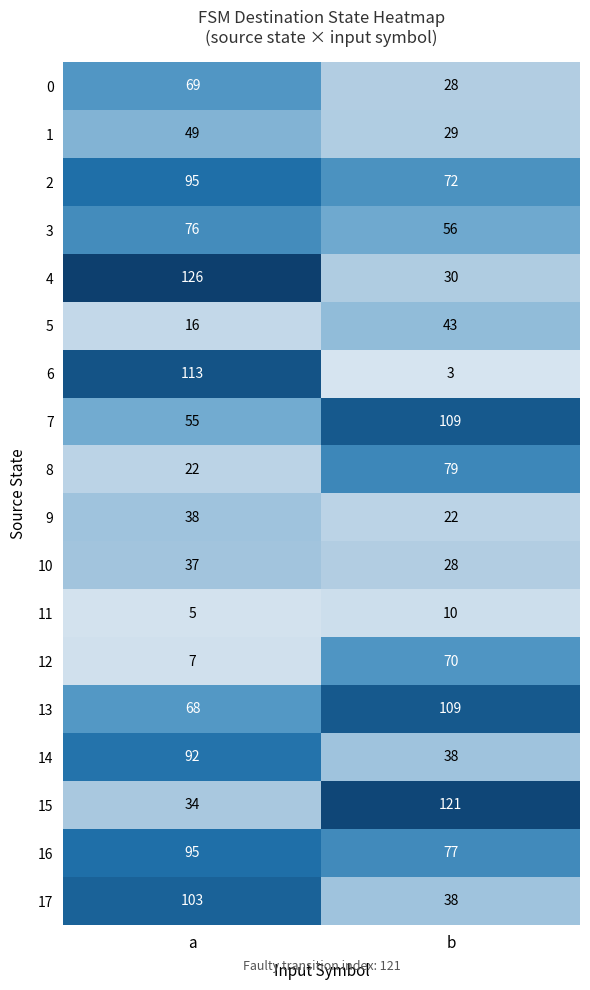

Rank the categories by 4 value from lowest to highest.

b, a